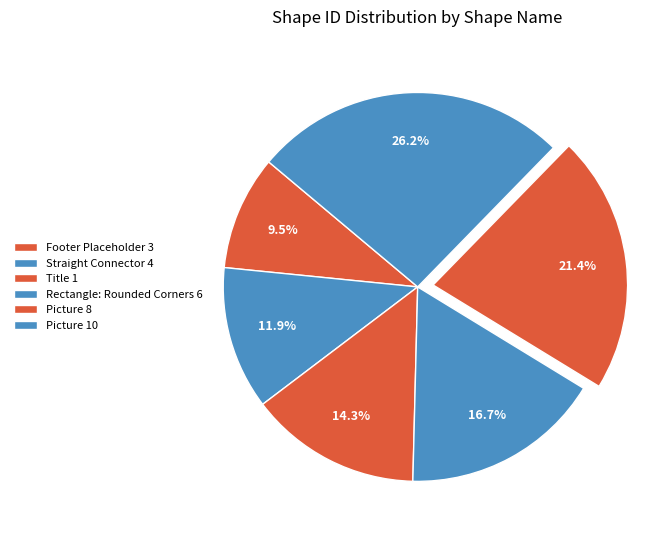

Count the number of slices in the pie.

6